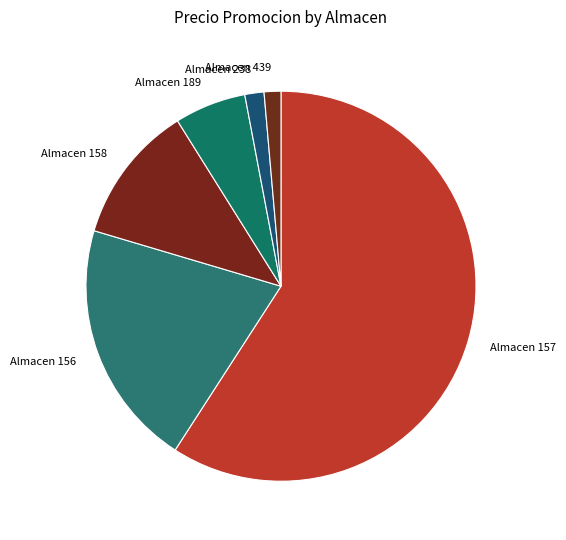

Combined, do Almacen 157 and Almacen 158 account for over 50%?

Yes